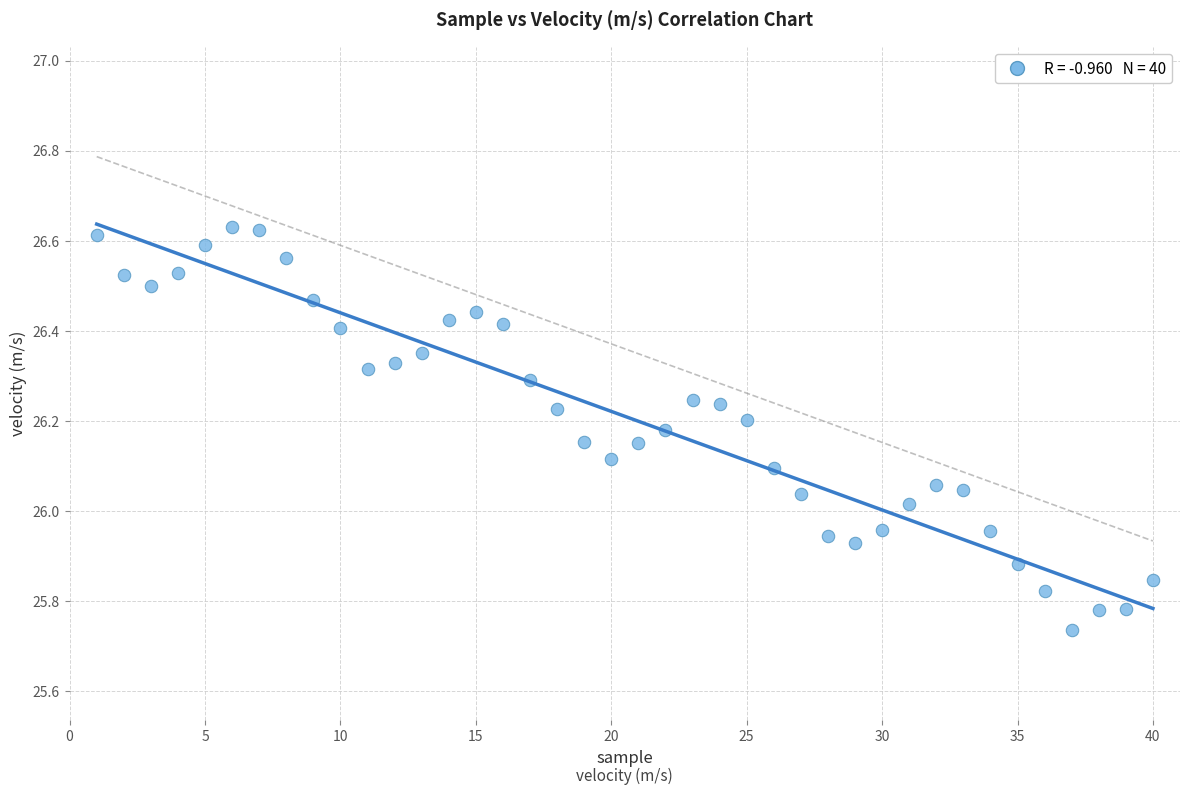

What is the range of X values (max minus min)?

39.0